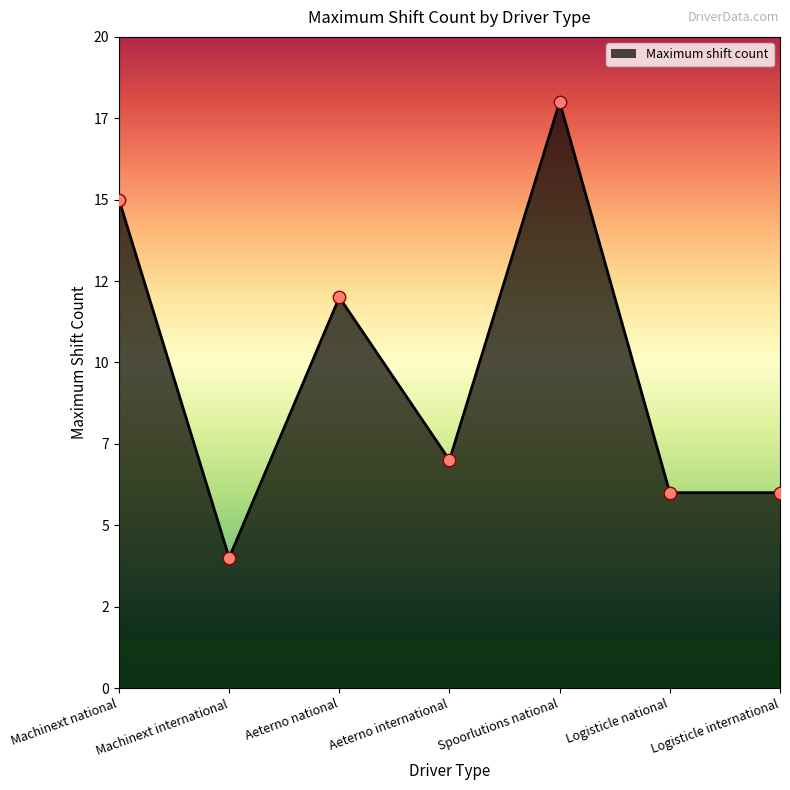

Between Aeterno international and Spoorlutions national, which is larger?

Spoorlutions national